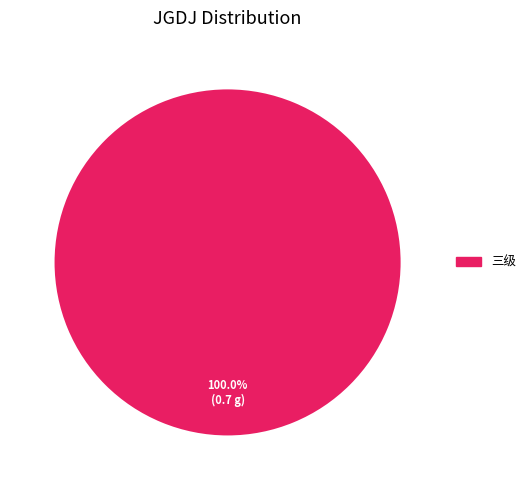

Does any single category account for the majority?

Yes